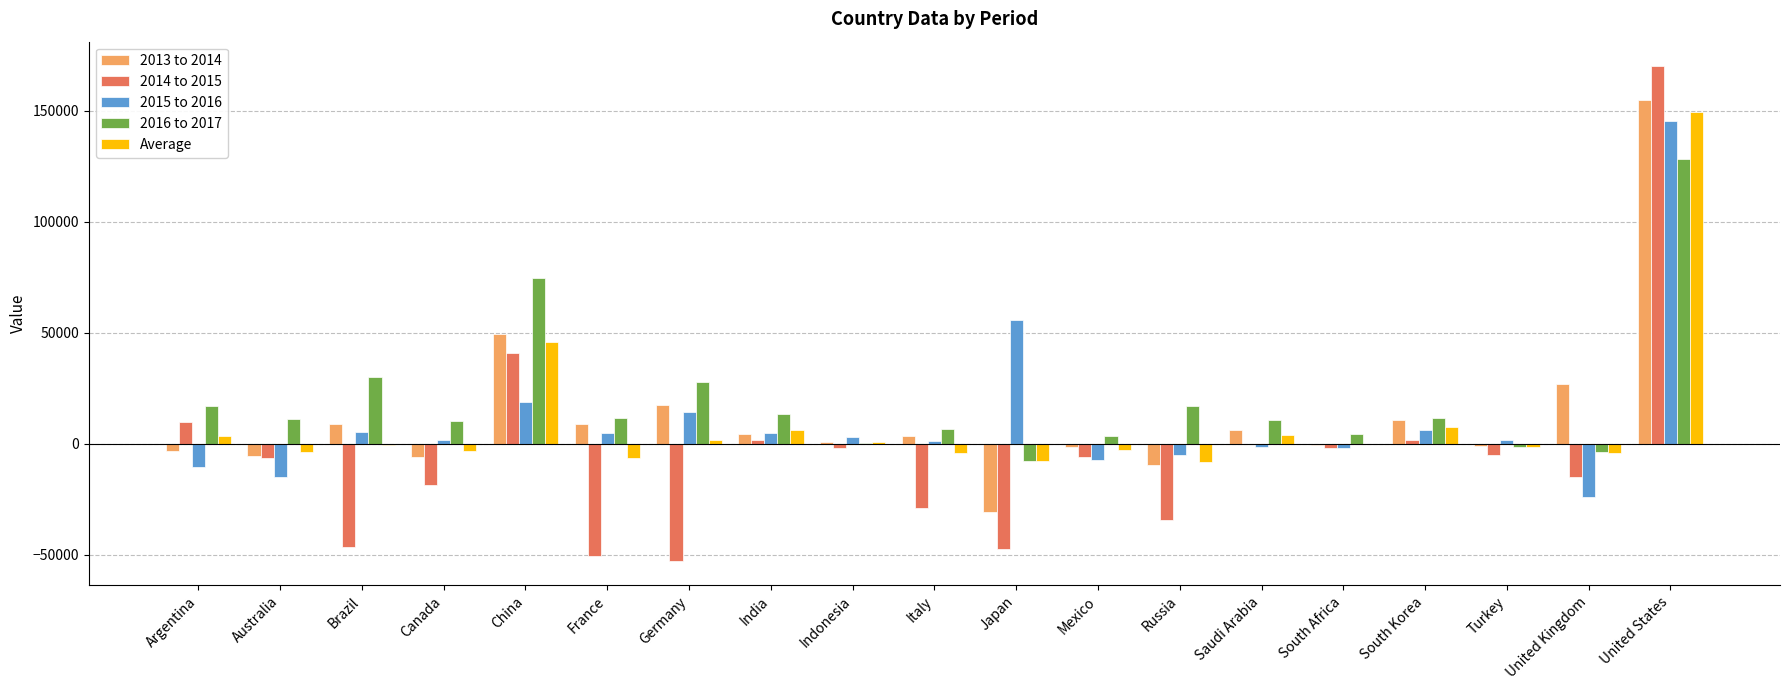

Is it true that 2013 to 2014 equals 49259.9 at China?

True